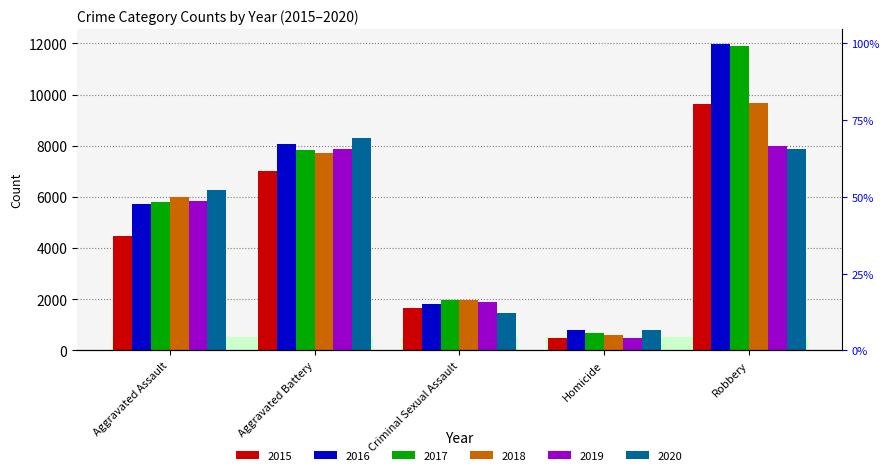

Is the value of 2017 at Aggravated Battery greater than the value of 2018 at Criminal Sexual Assault?

Yes